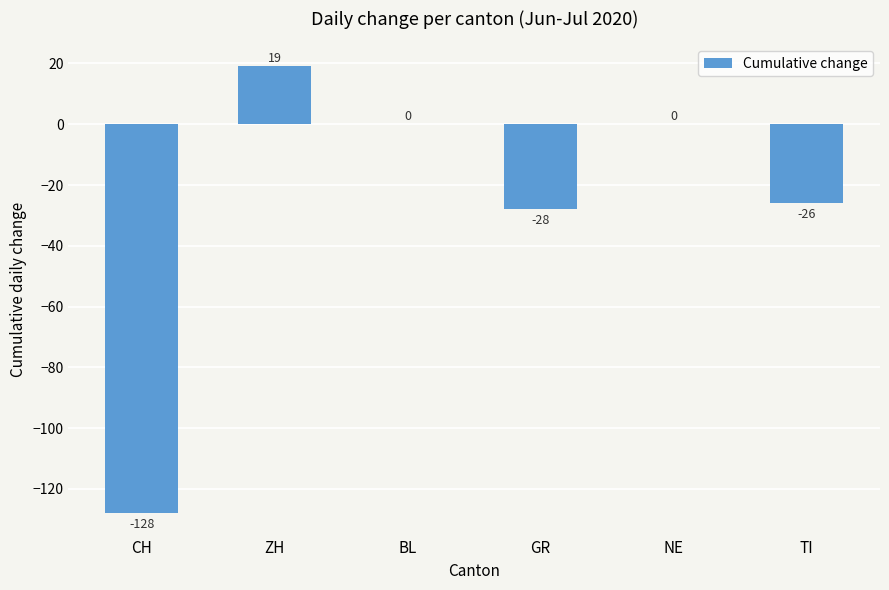

Are the bars horizontal?

No